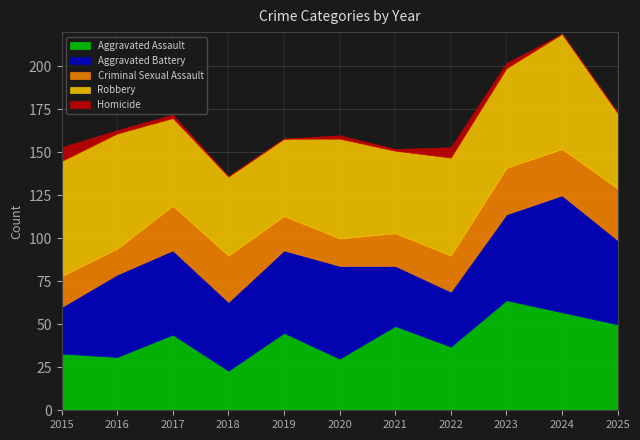

Which has a higher value, 2025 or 2019?

2025